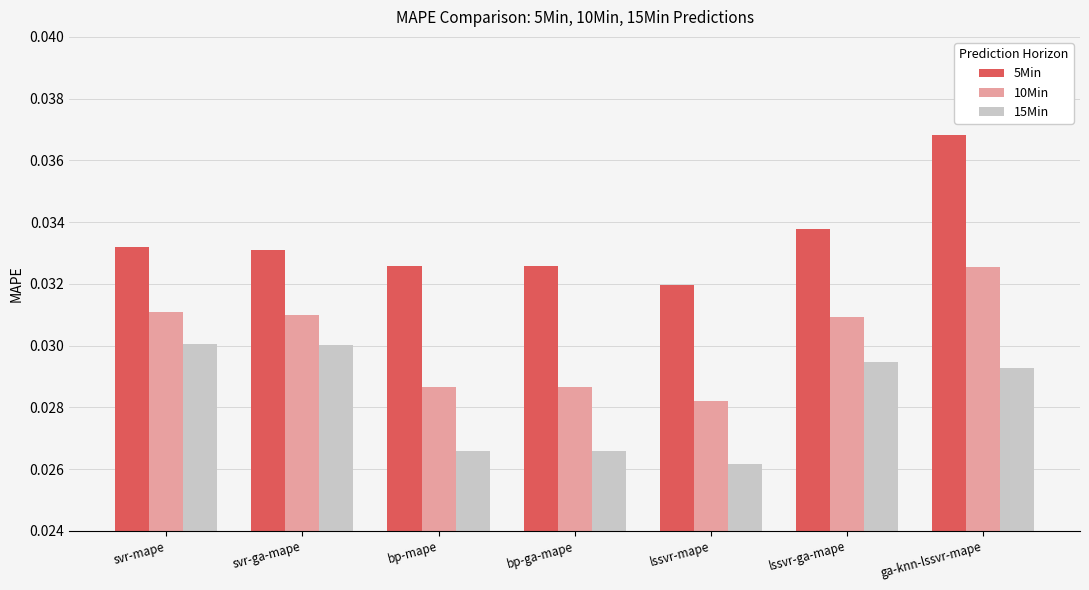

Count the number of data series in this chart.

3